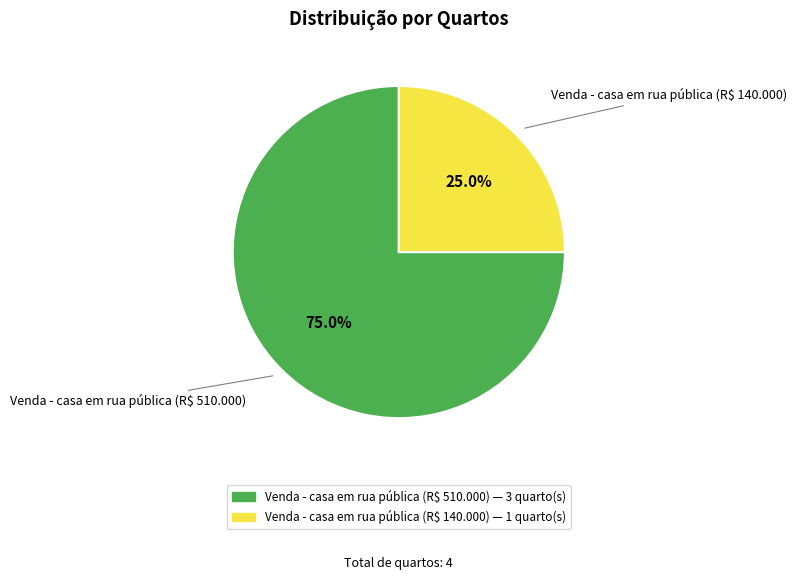

Which category accounts for the majority?

Venda - casa em rua pública (R$ 510.000)